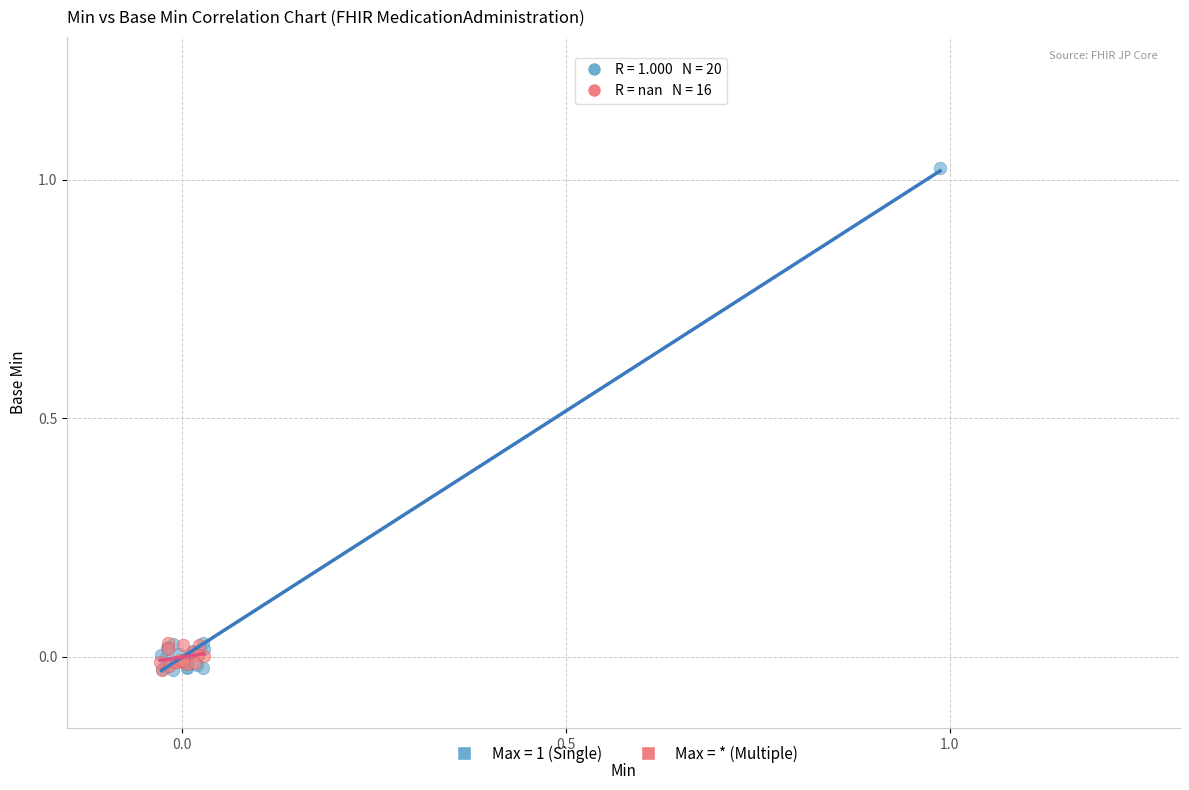

Which series reaches the maximum Y coordinate?

Max = 1 (Single)